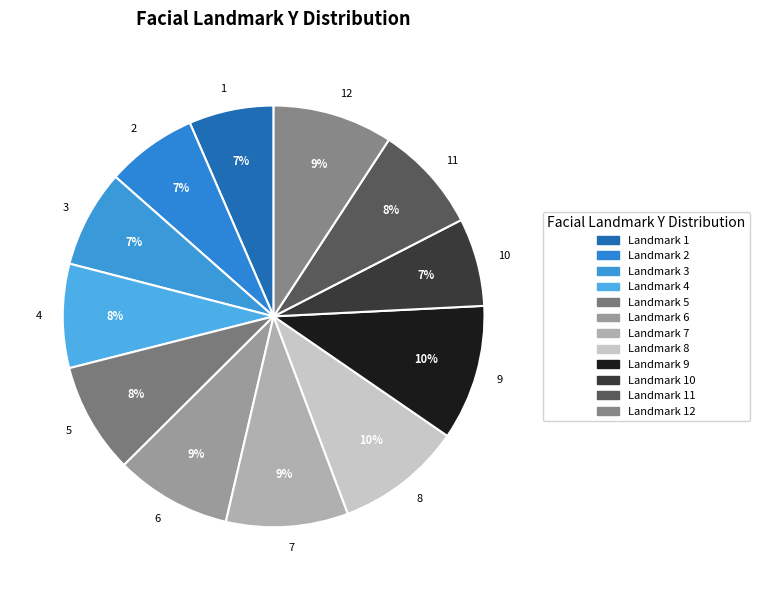

Does any single category account for the majority?

No